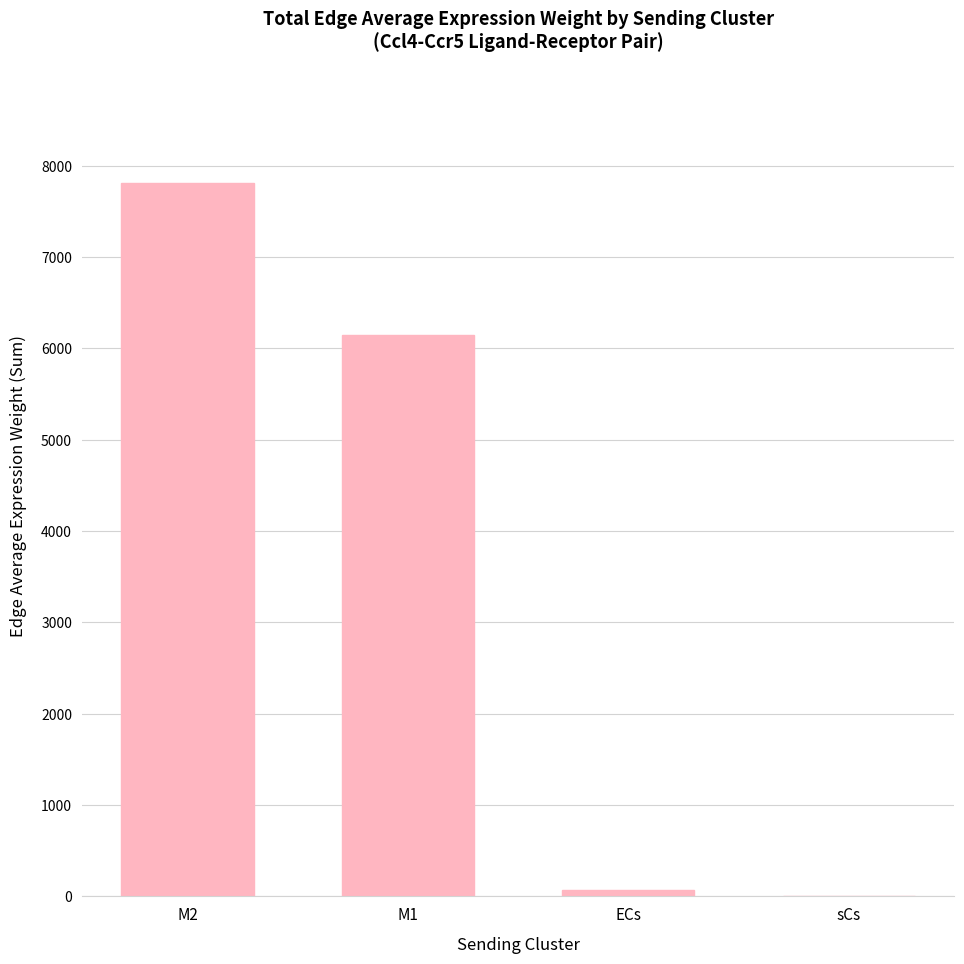

Which category has the highest value across all series?

M2